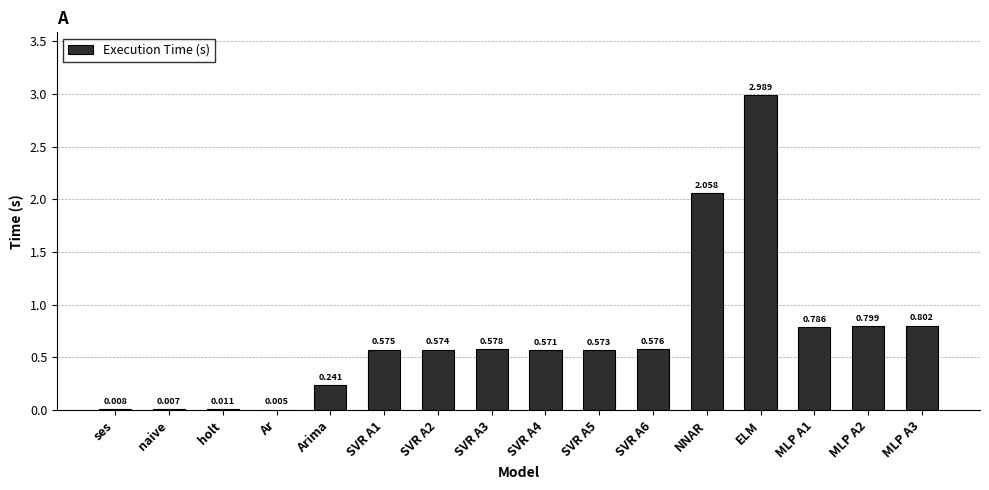

Which has a higher value, MLP A1 or ELM?

ELM